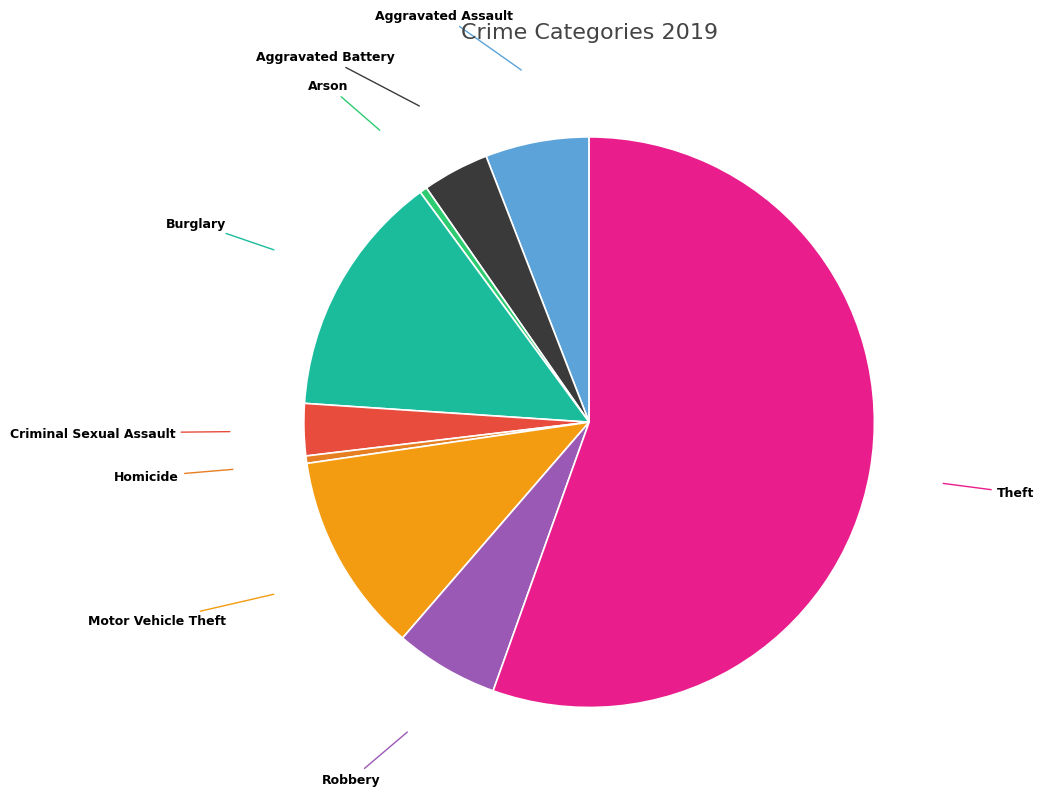

Is it true that Aggravated Battery is 4% of the pie?

True